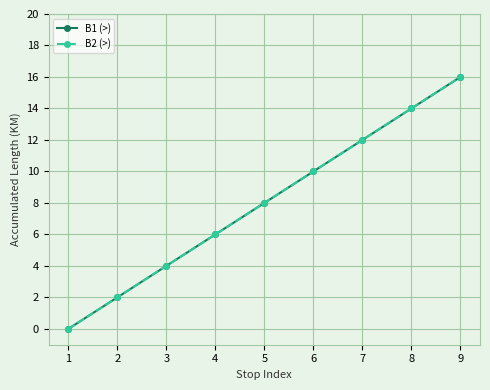

Does the chart have visible grid lines?

Yes